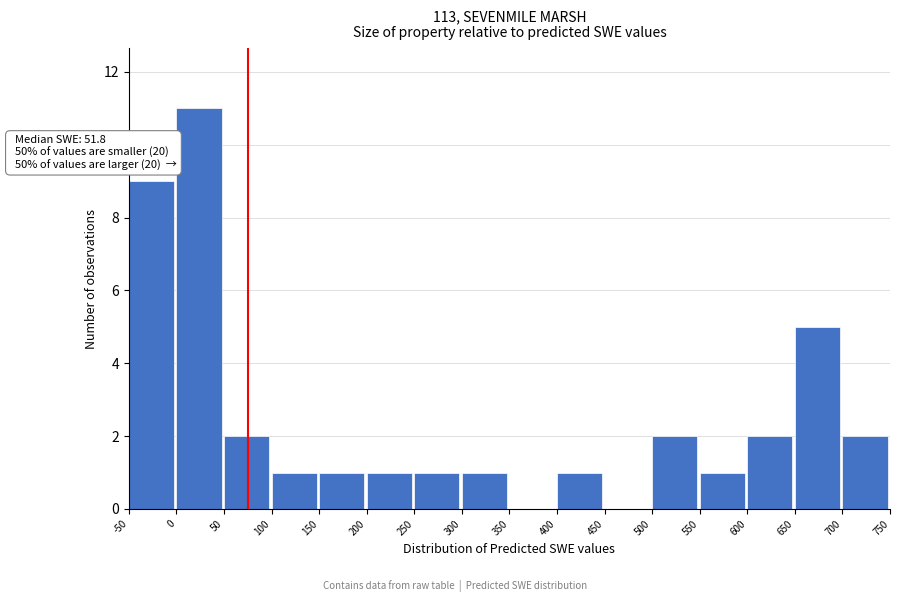

Over which range of the x-axis is the bar tallest?

0 to 50